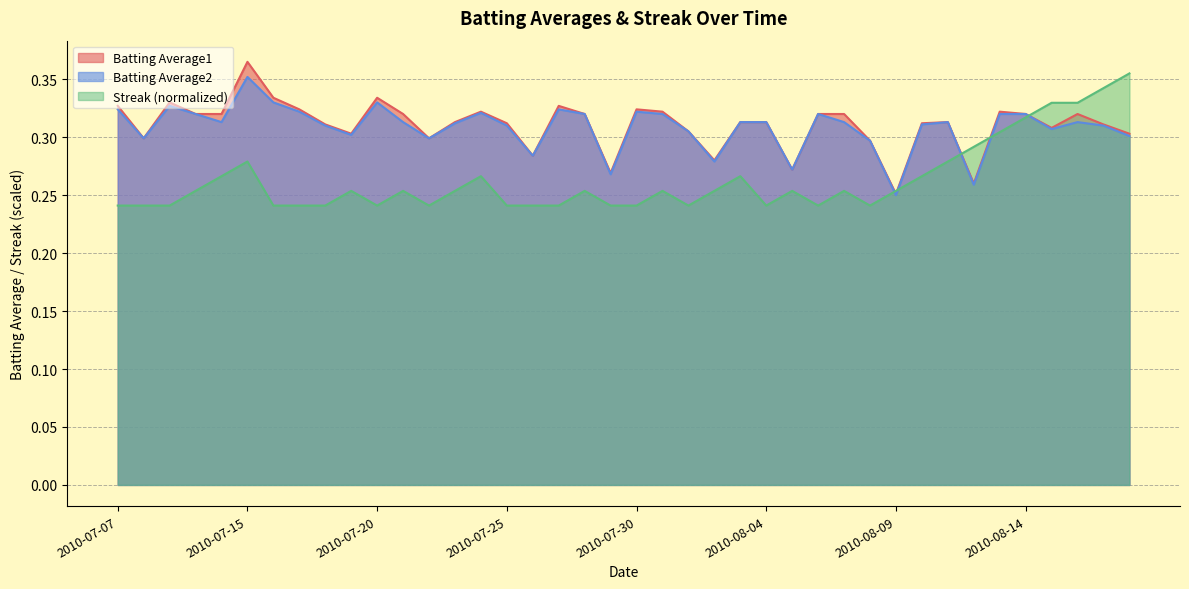

What is the sum of all Batting Average1 values?

12.4